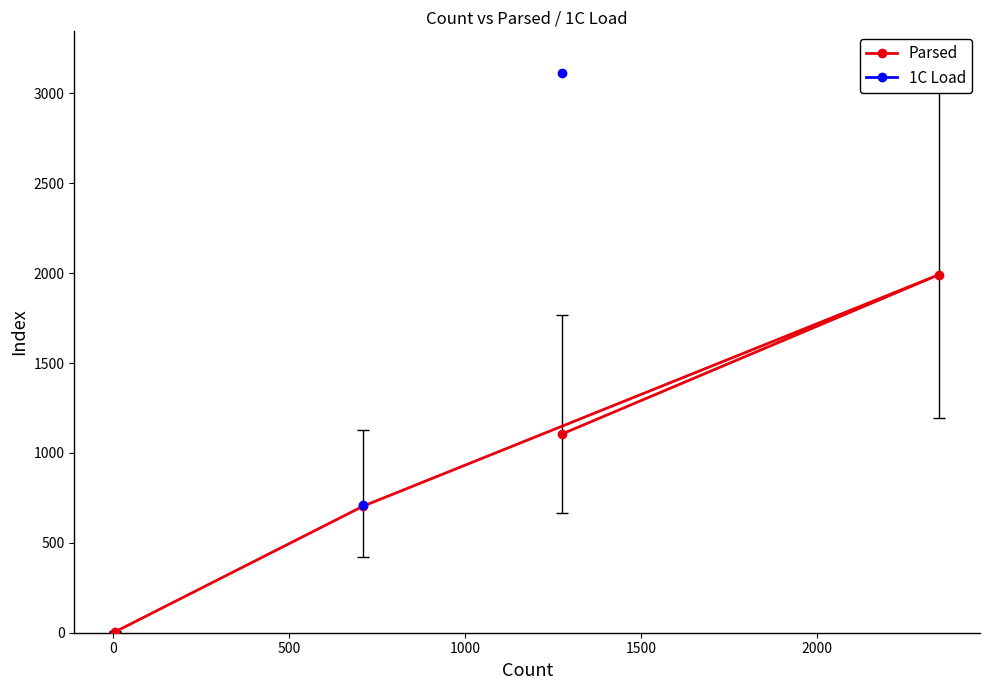

True or false: Parsed and 1C Load intersect in this chart.

False